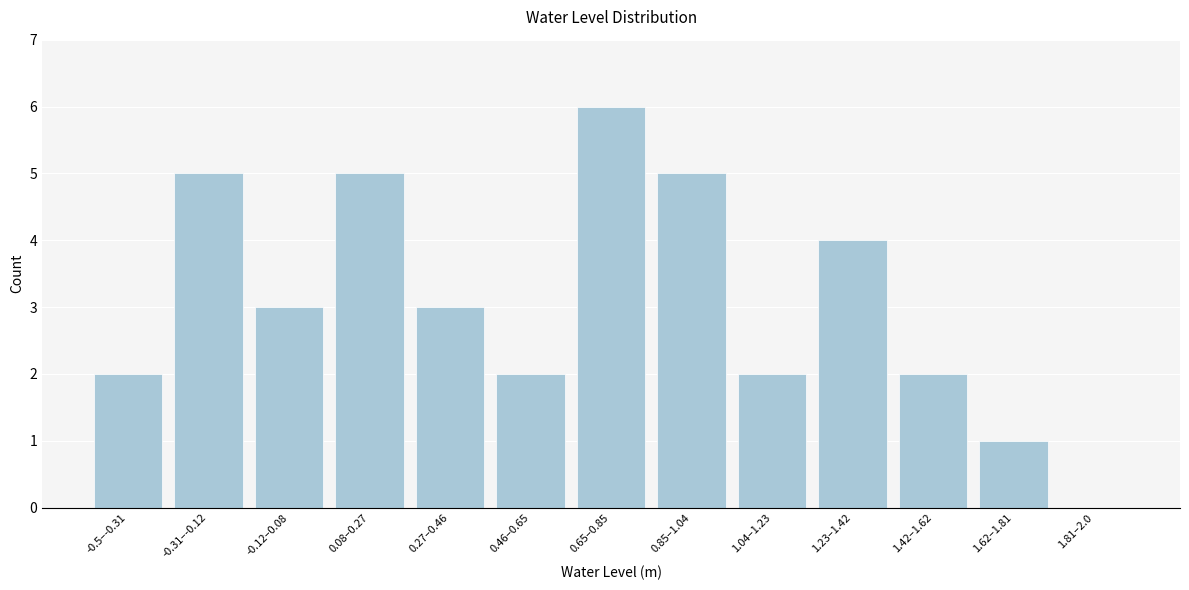

Reading left to right, extract all data points from this chart.

-0.5–-0.31=2	-0.31–-0.12=5	-0.12–0.08=3	0.08–0.27=5	0.27–0.46=3	0.46–0.65=2	0.65–0.85=6	0.85–1.04=5	1.04–1.23=2	1.23–1.42=4	1.42–1.62=2	1.62–1.81=1	1.81–2.0=0